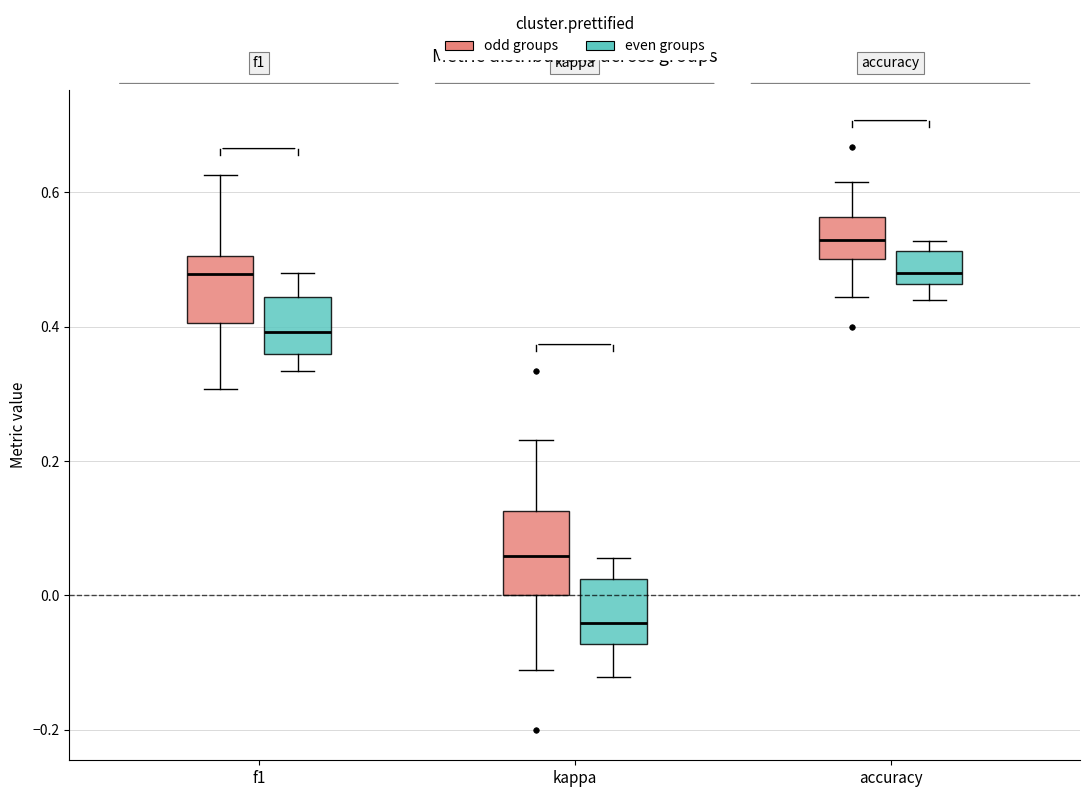

Comparing the boxes themselves (not the whiskers), which one is the tallest?

kappa (odd groups)